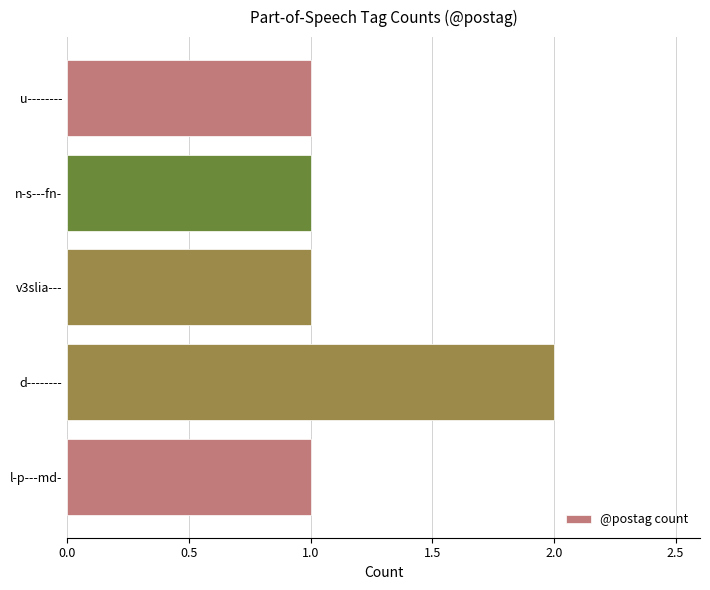

What is the sum of the values at d-------- and u--------?

3